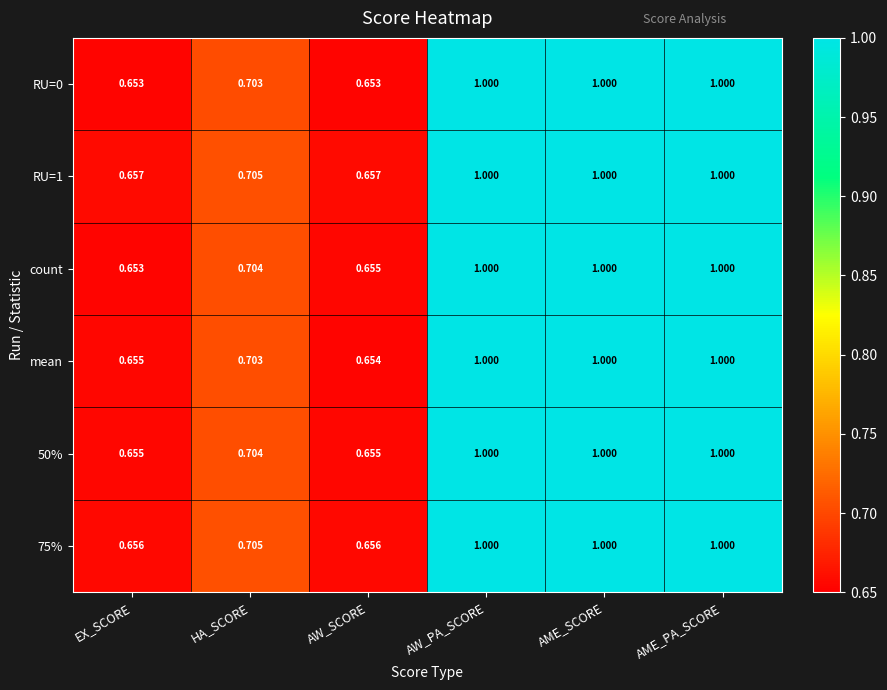

Is the value of mean at AW_SCORE greater than the value of 75% at HA_SCORE?

No